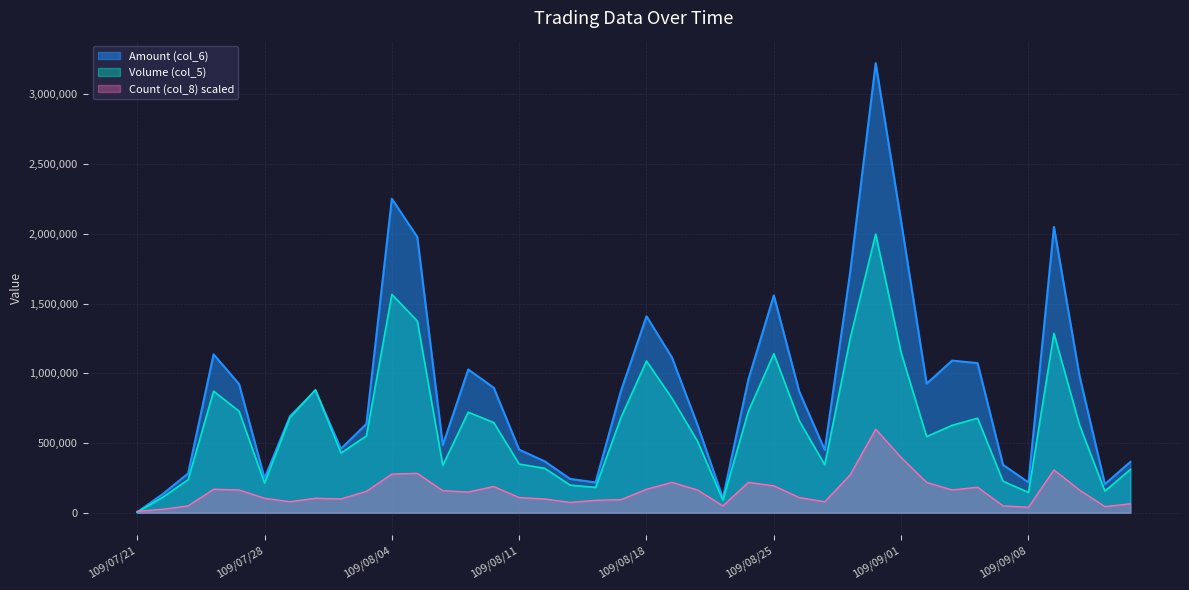

The value of Amount (col_6) at 109/07/29 is 692500.0. True or false?

True